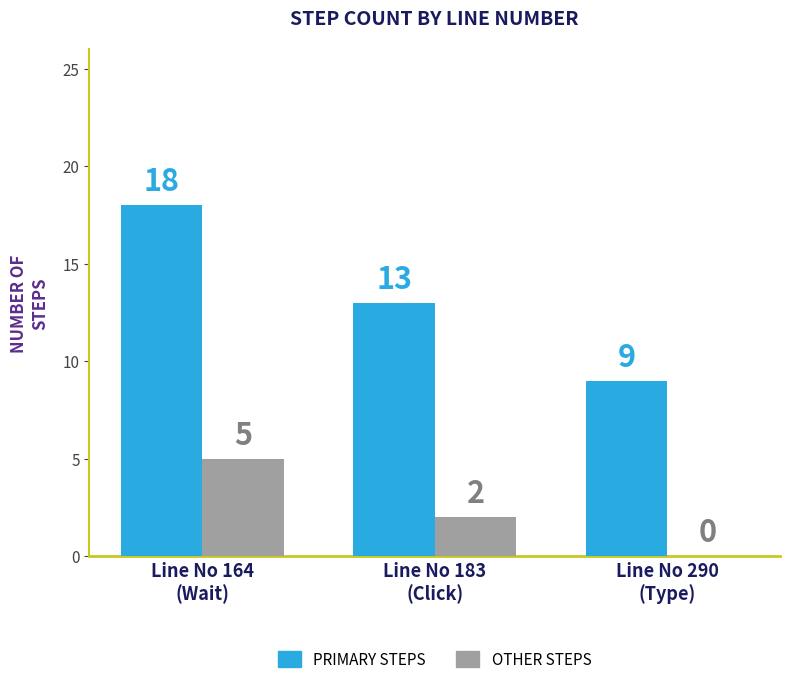

What is the maximum value shown in the chart?

18